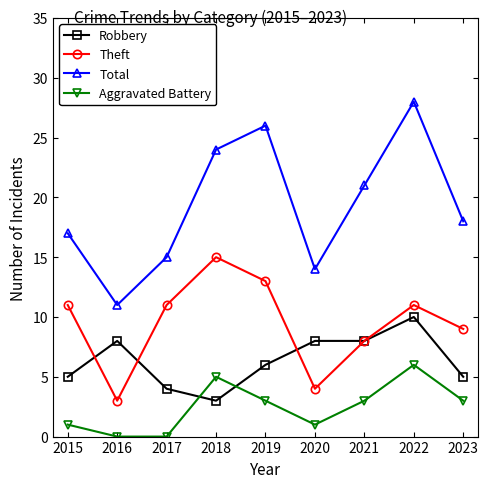

List the series in order of their peak value, lowest first.

Aggravated Battery, Robbery, Theft, Total